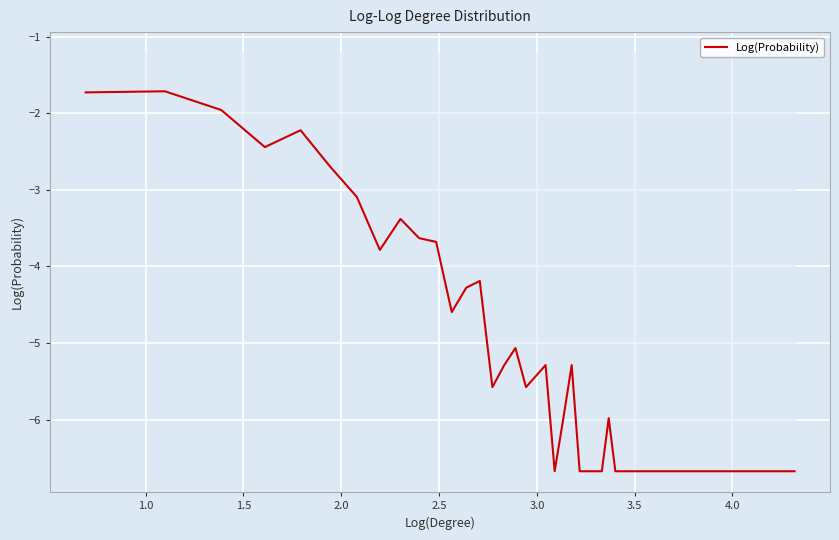

What is the greatest value displayed?

-1.7